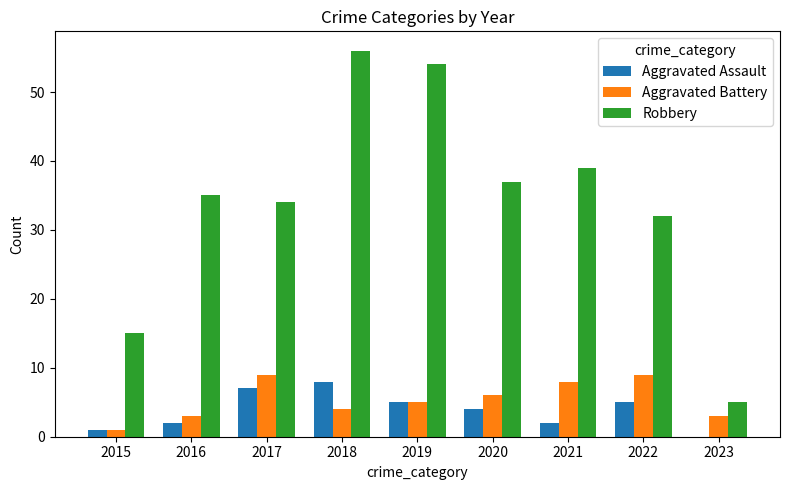

At which label does Aggravated Battery first exceed 5?

2017